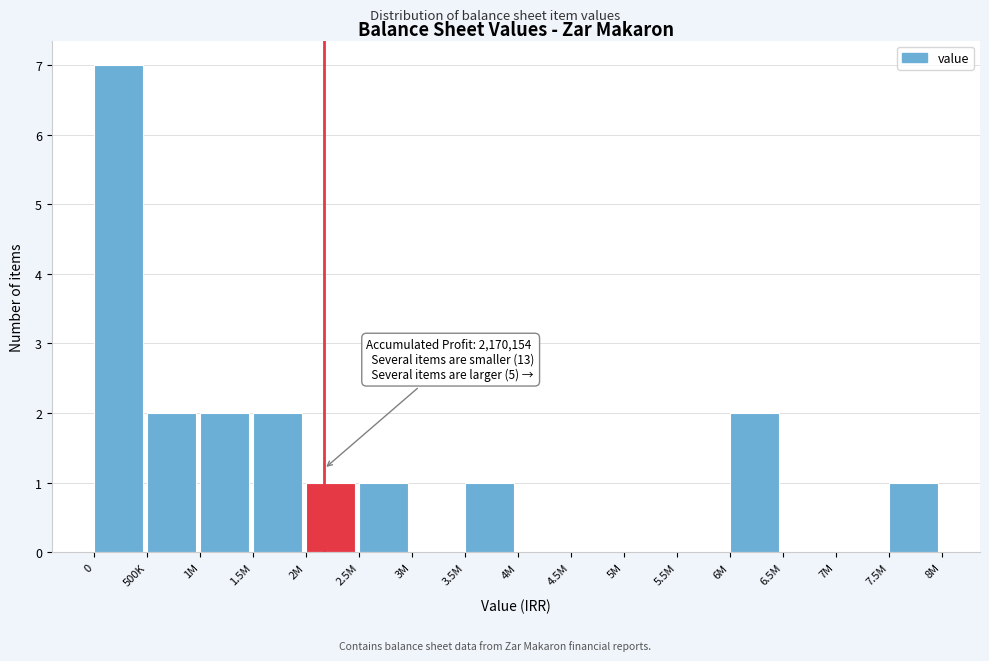

Reading left to right, what are all the values shown in this chart?

0=7	500K=2	1M=2	1.5M=2	2M=1	2.5M=1	3M=0	3.5M=1	4M=0	4.5M=0	5M=0	5.5M=0	6M=2	6.5M=0	7M=0	7.5M=1